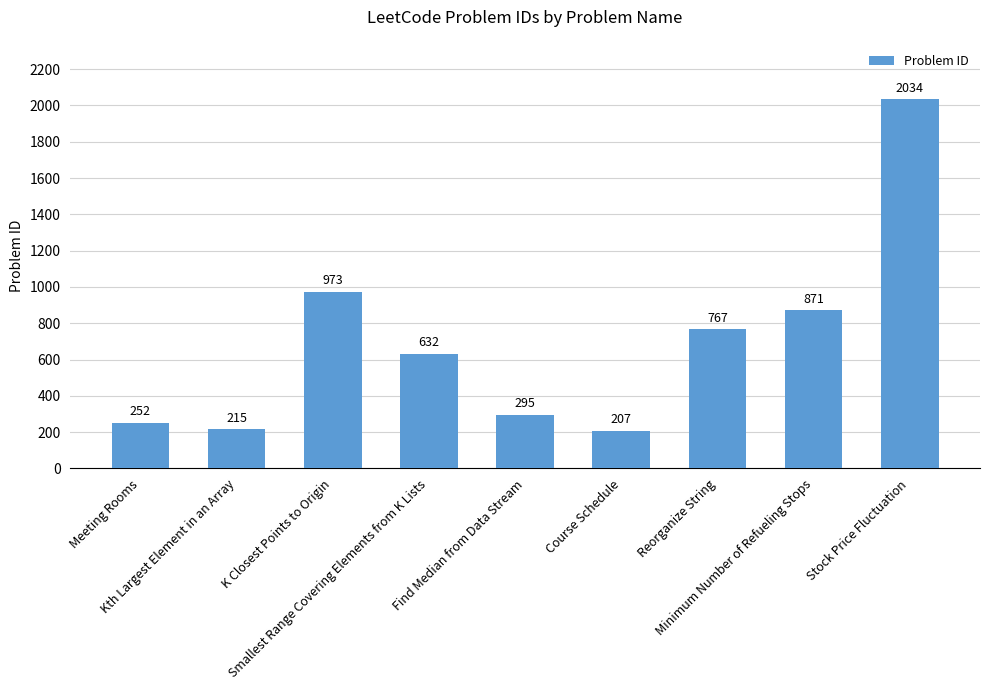

What is the difference between the values at Stock Price Fluctuation and K Closest Points to Origin?

1061